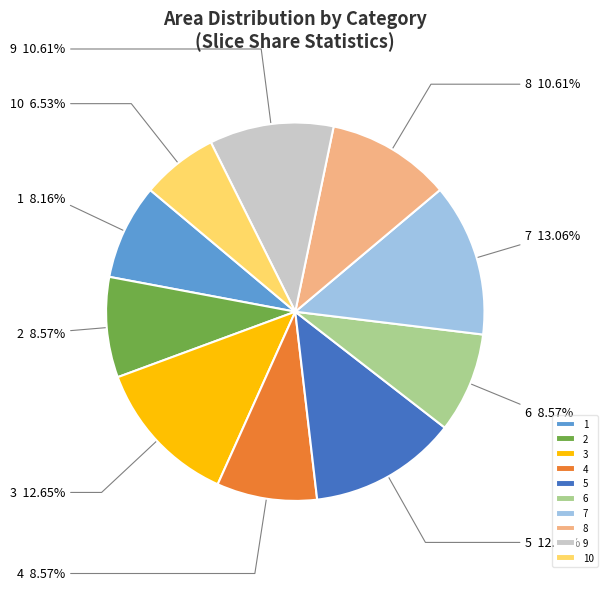

To the nearest percent, what portion does 10 represent?

7%